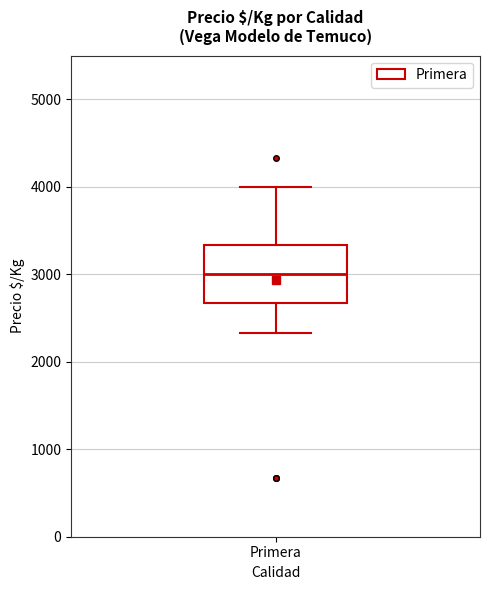

Transcribe this box plot: give where the median line is, the range the box spans, and where the two whiskers end, as read against the y-axis. The values are not printed on the chart, so give them approximately, as read against the axis.

median 3000, box 2700 to 3300, whiskers 2300 to 4000